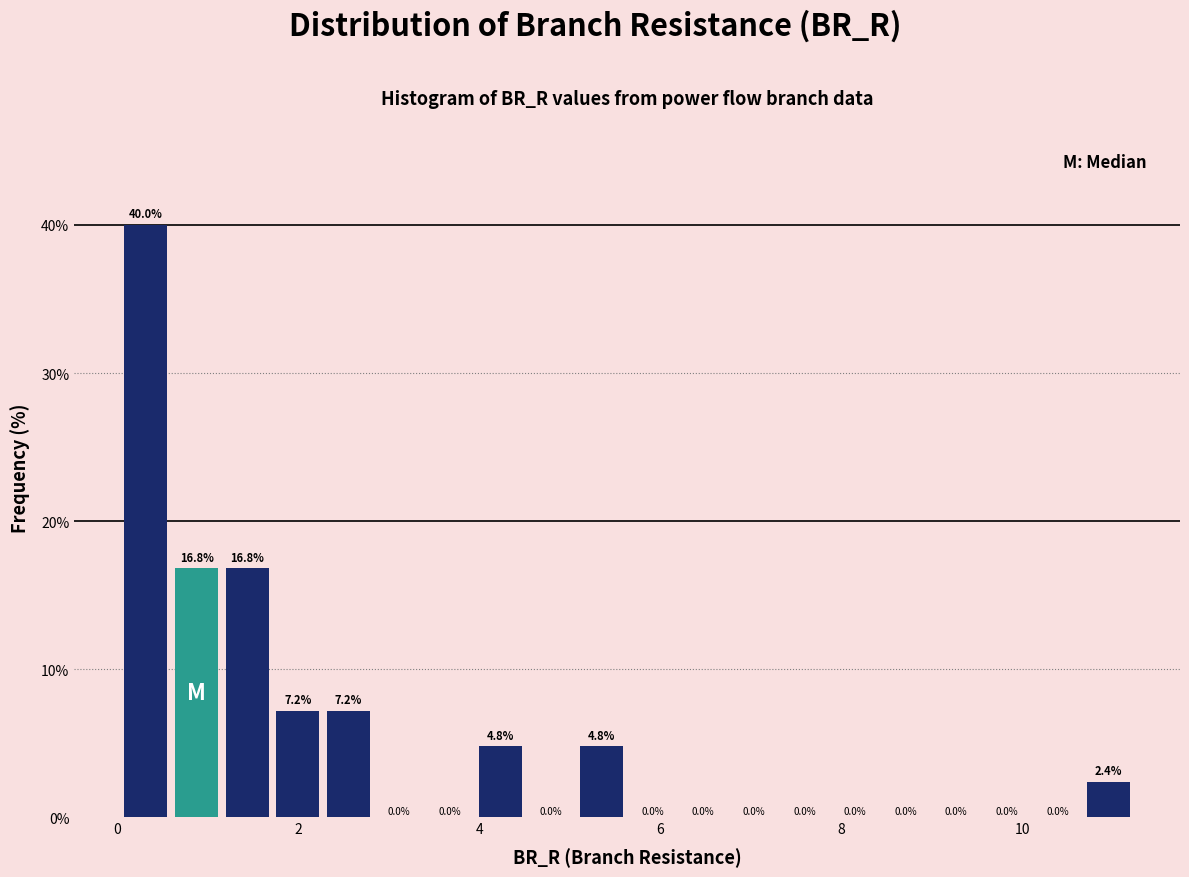

Around what value on the x-axis is the tallest bar? Give the approximate position of its centre, as read against the axis.

0.4